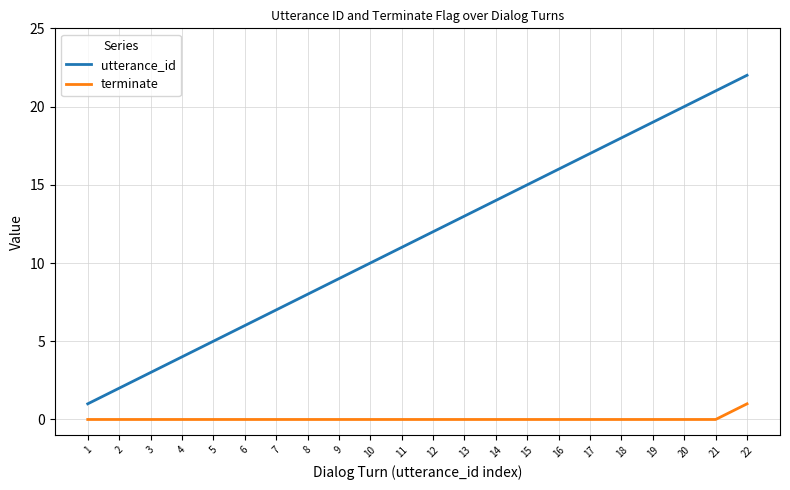

At which category is the sum across all series the highest?

22